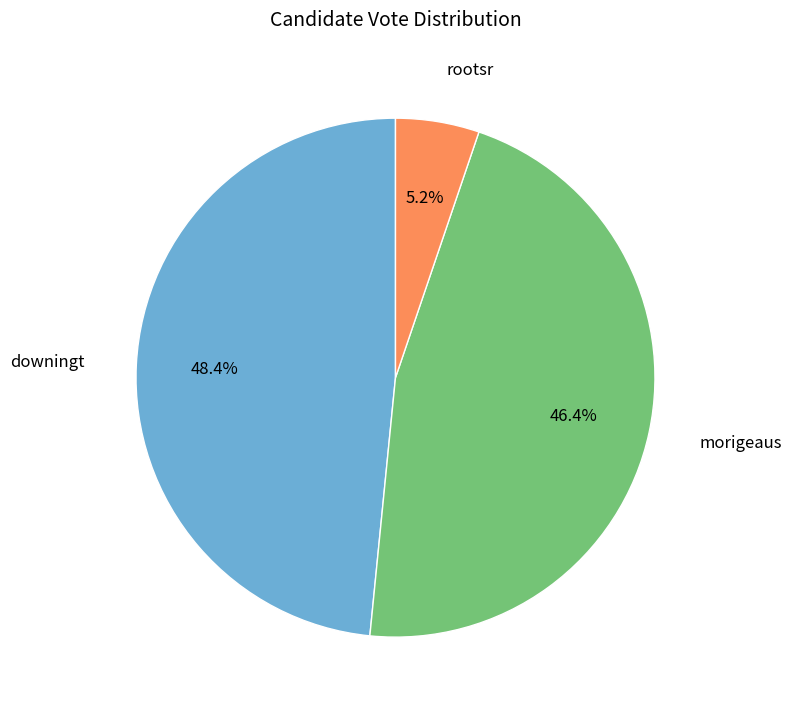

Count the number of slices in the pie.

3